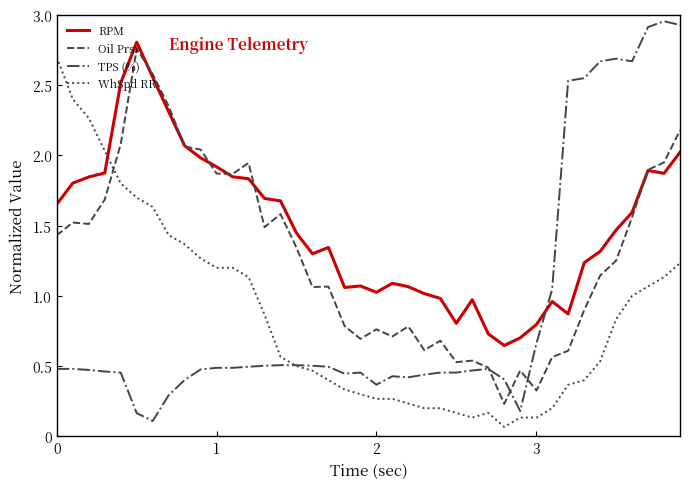

At how many categories does at least one series exceed 2?

18